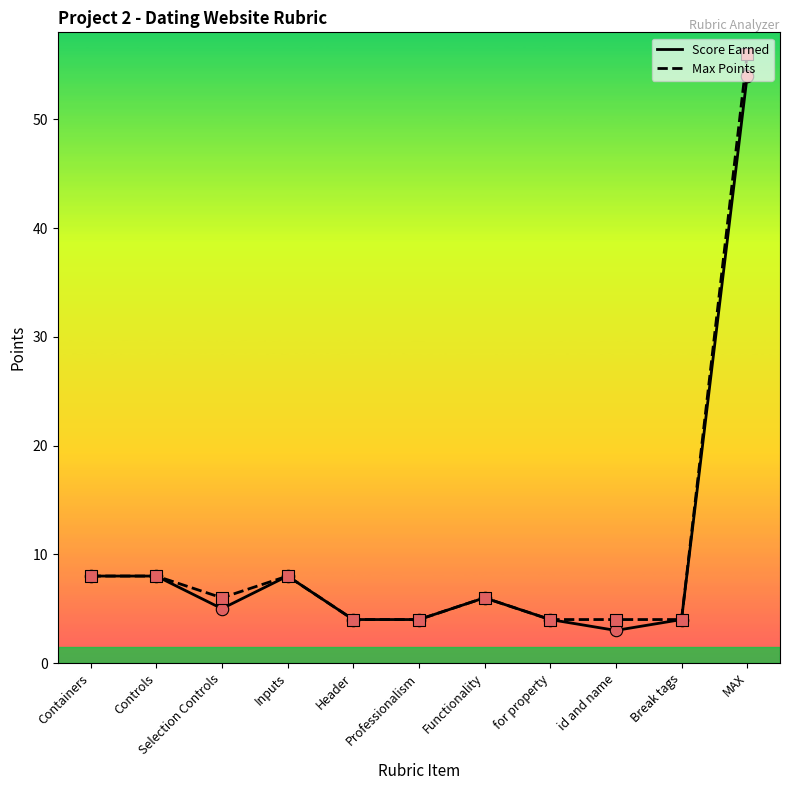

What is the total value across all series at Controls?

16